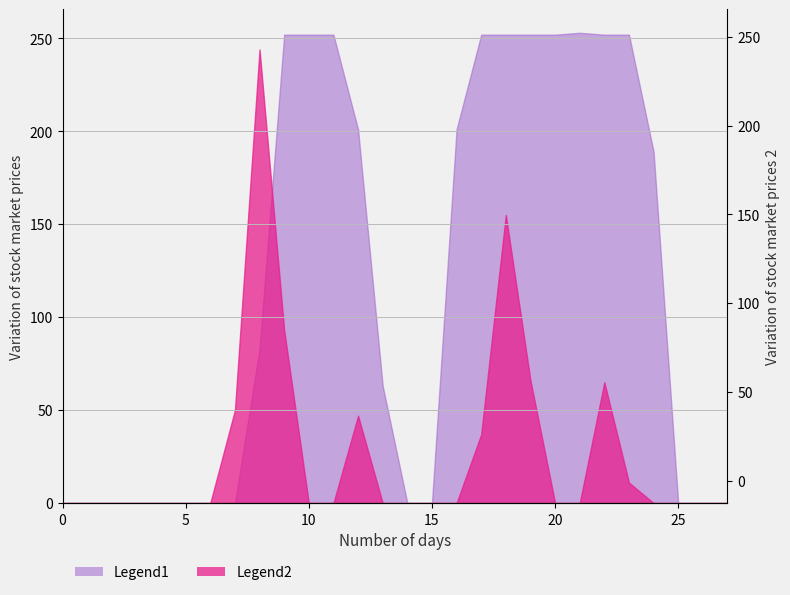

Does the chart have visible grid lines?

Yes